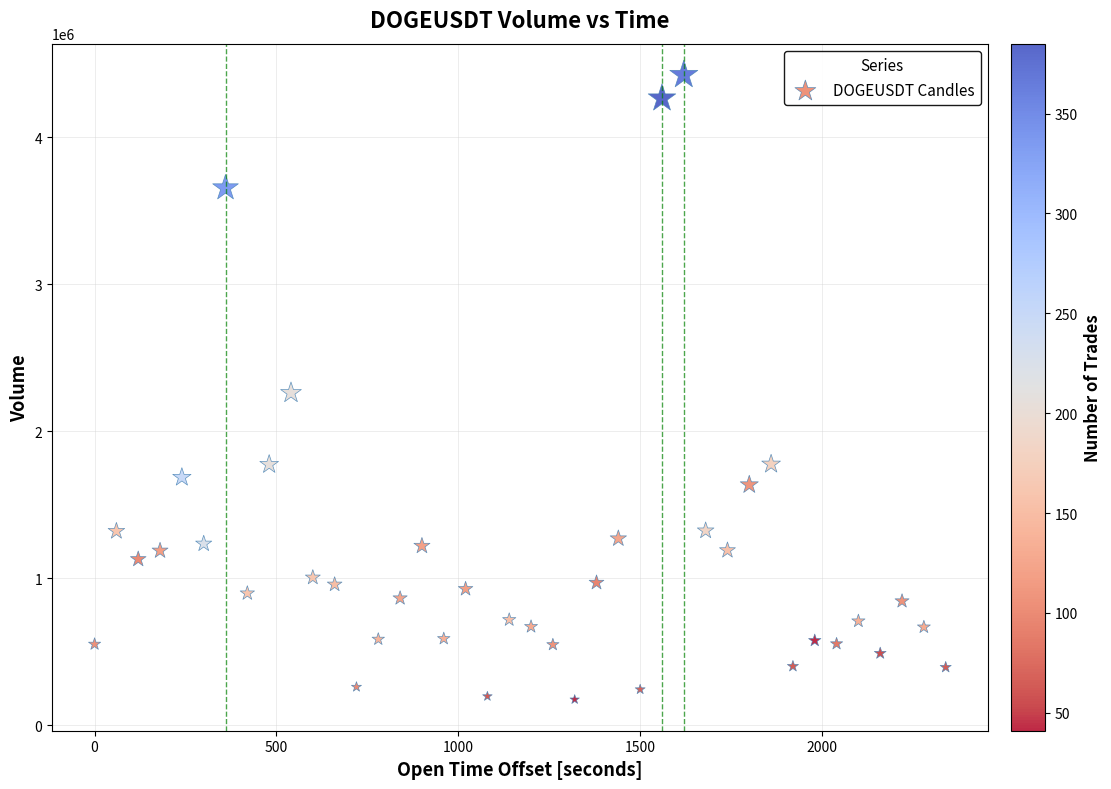

What is the range of Y values (max minus min)?

4247845